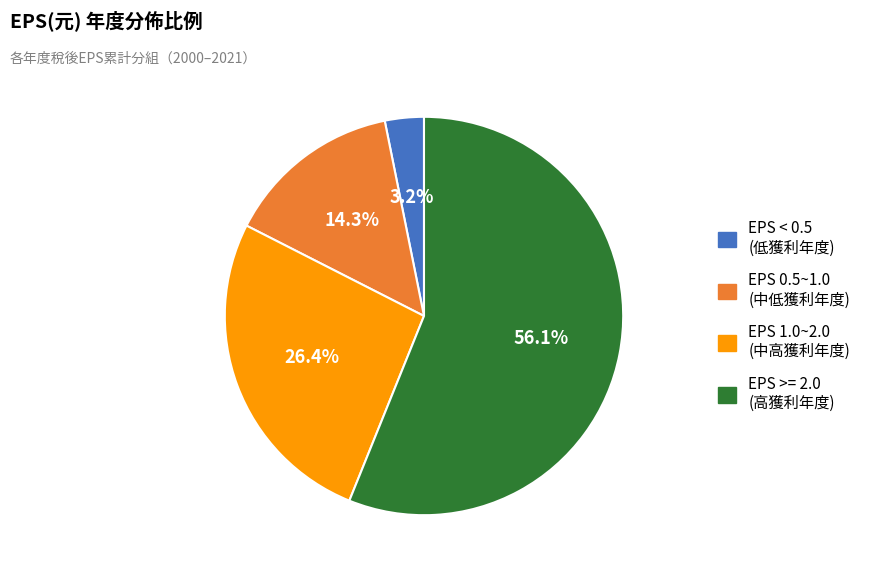

Rank the categories by value from highest to lowest.

EPS >= 2.0 (高獲利年度), EPS 1.0~2.0 (中高獲利年度), EPS 0.5~1.0 (中低獲利年度), EPS < 0.5 (低獲利年度)